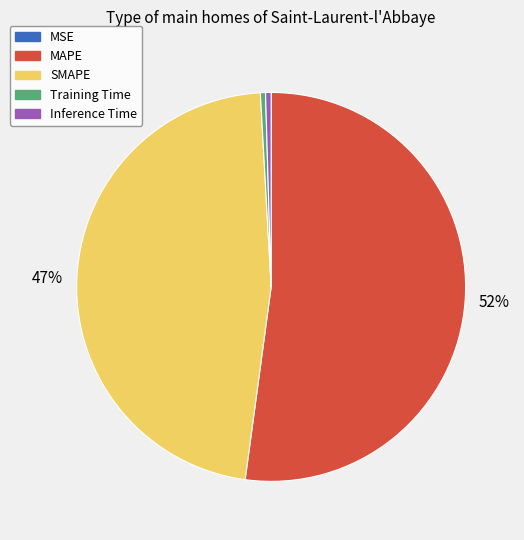

Do Training Time and SMAPE together represent more than half of the pie?

No